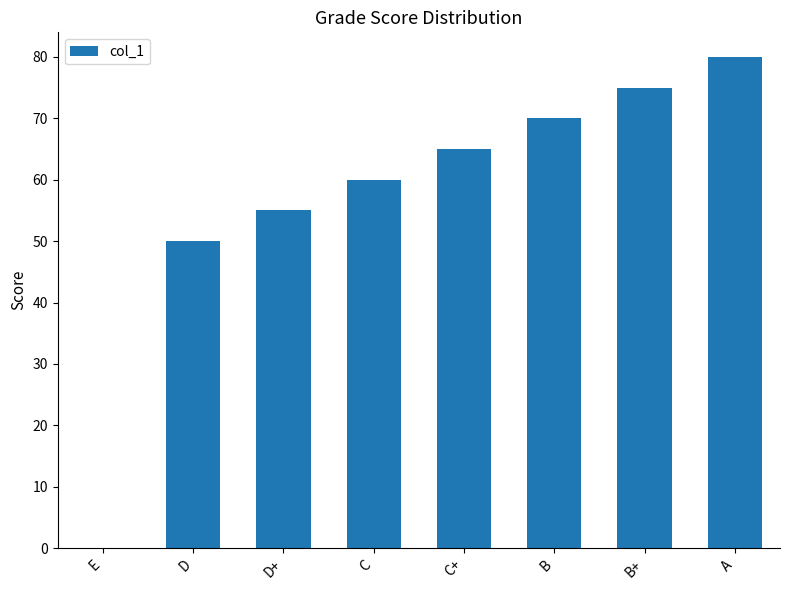

Which category has the highest value across all series?

A